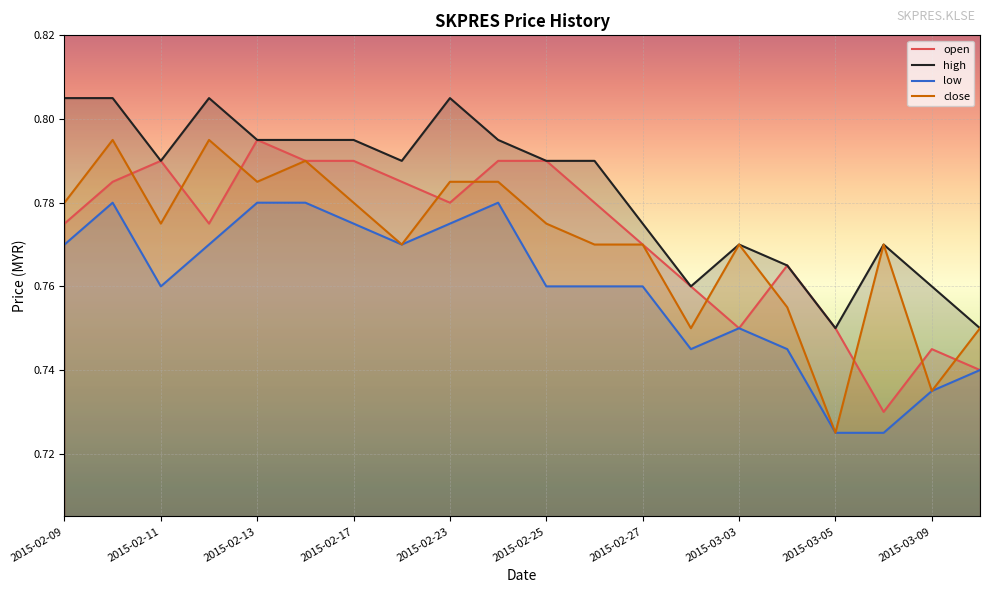

True or false: high has a value of 0.8 at 2015-02-16.

True